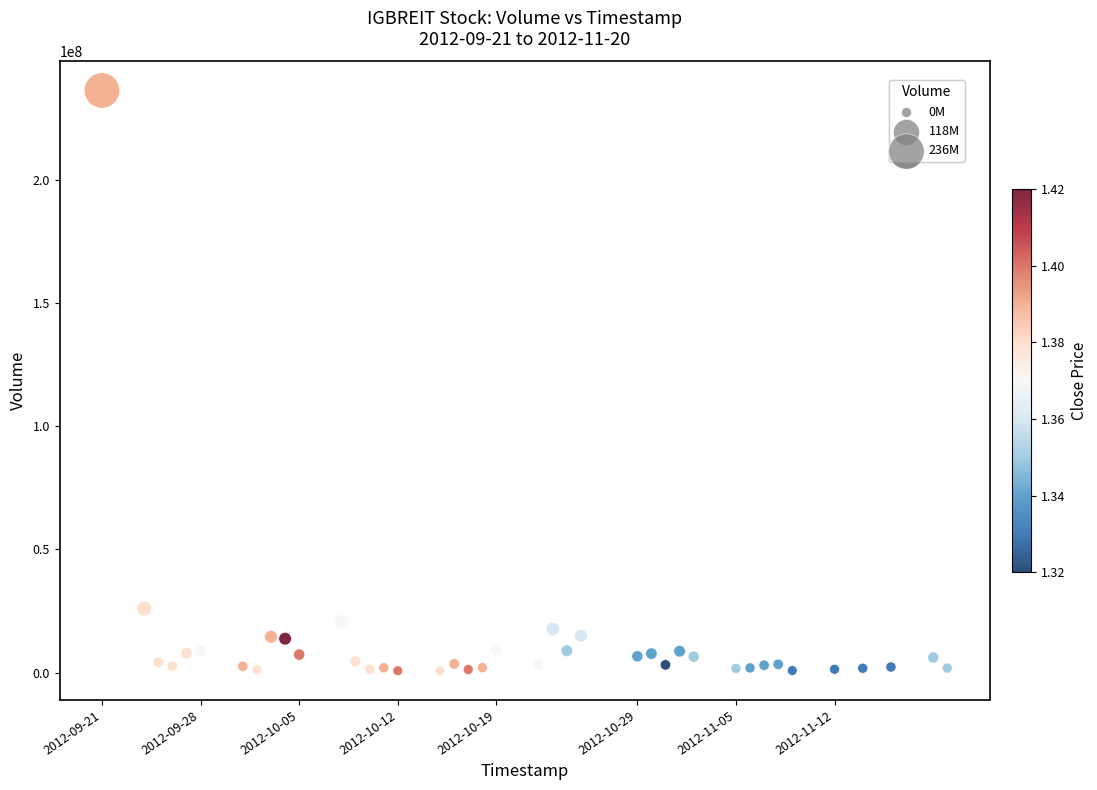

What Y value in the scatter plot is closest to 118414900?

25955200